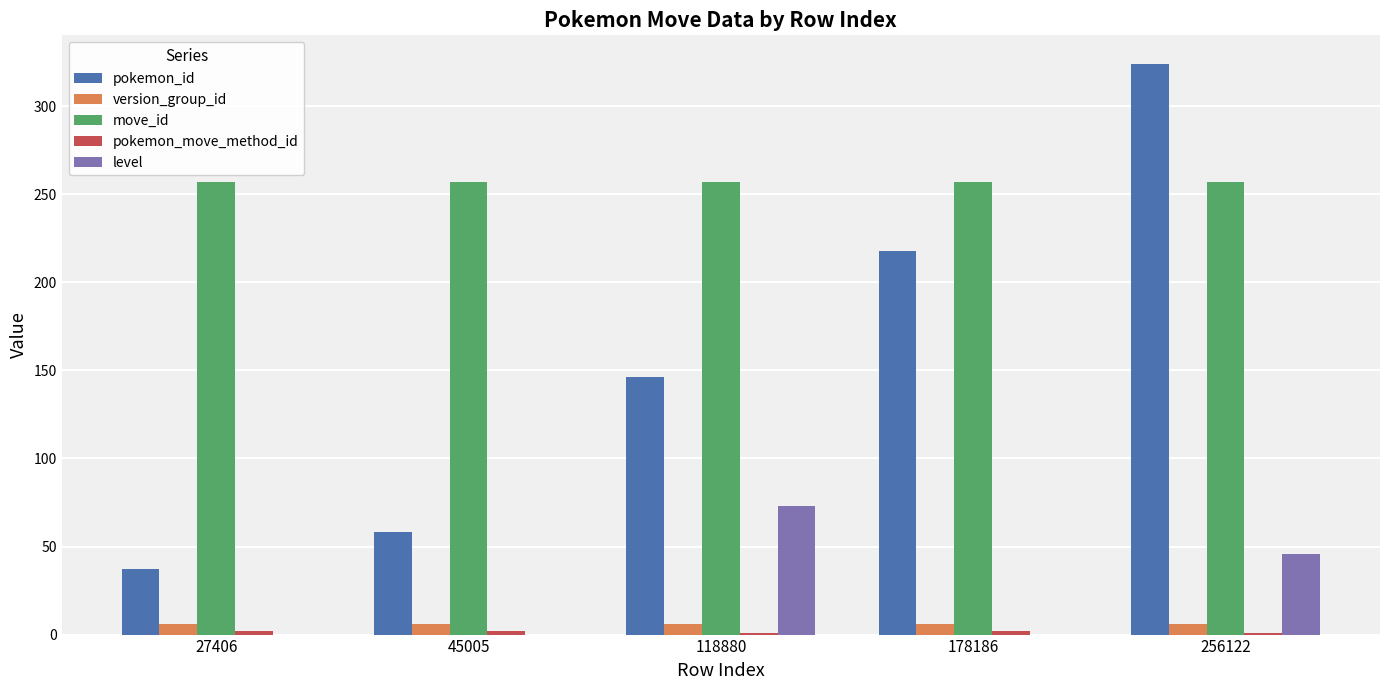

What is the greatest value displayed?

324